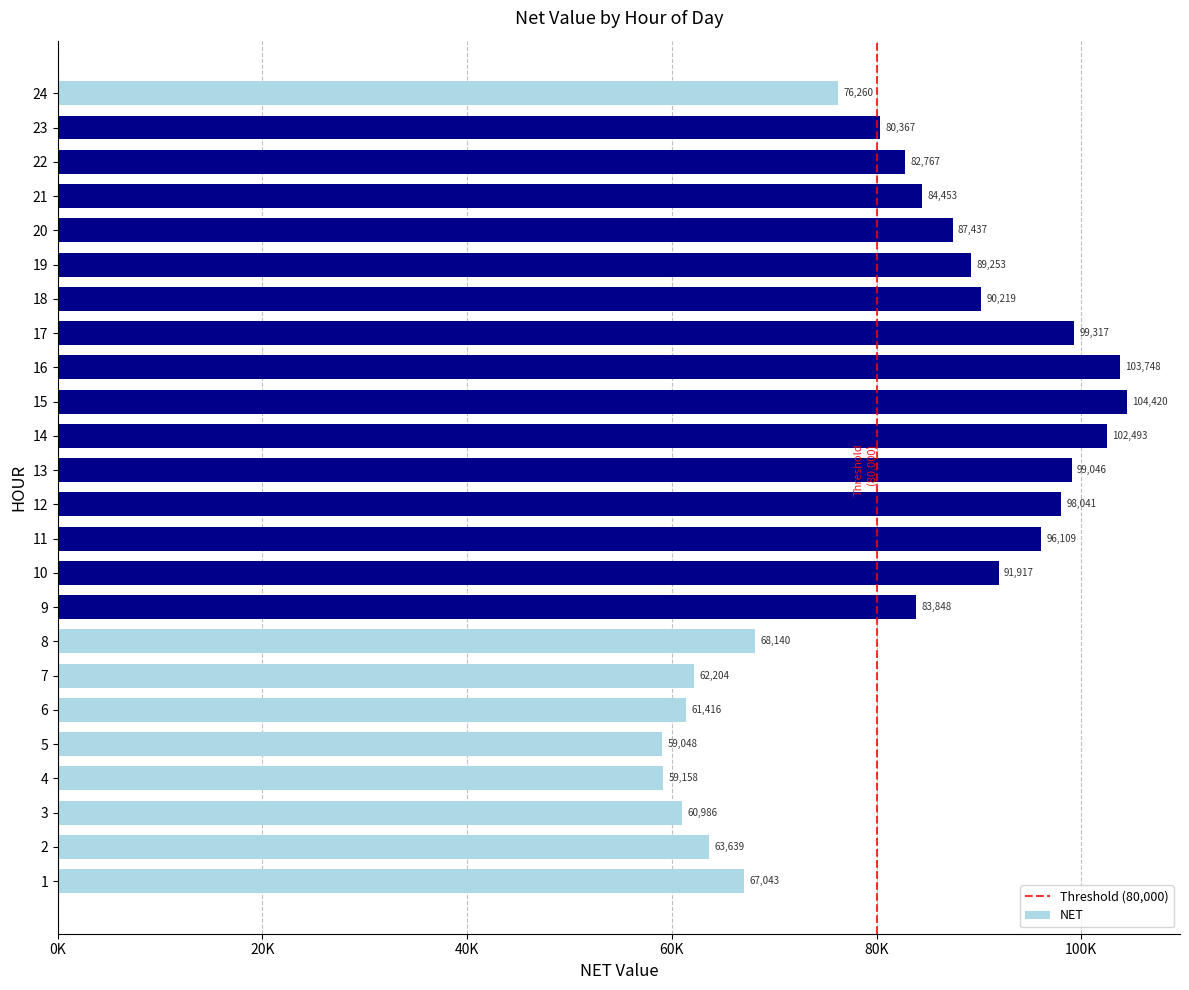

What is the ratio of the value at 9 to the value at 23?

1.0